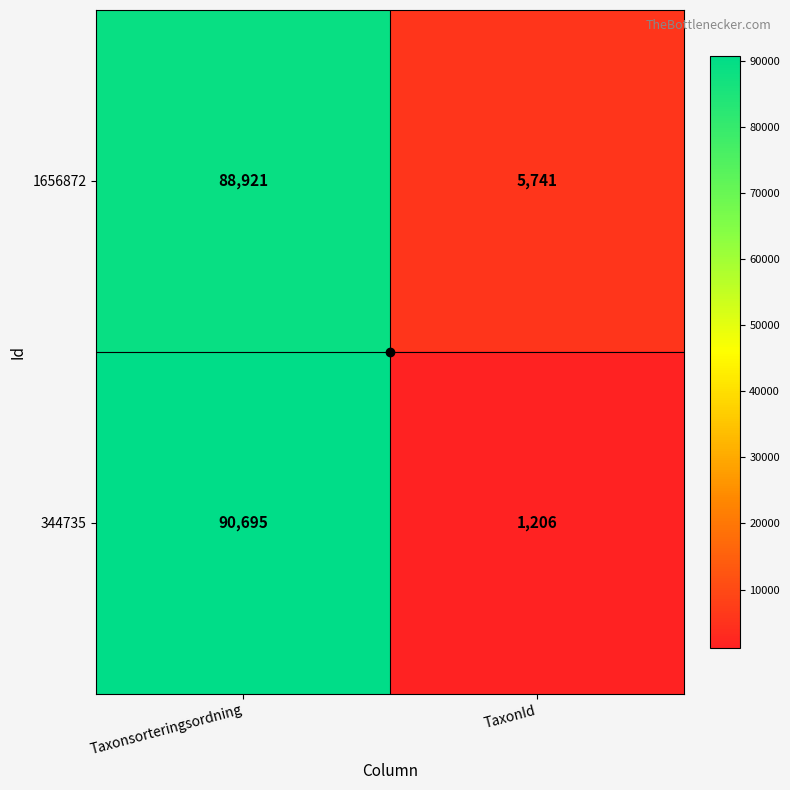

Which series has the widest spread of values?

344735